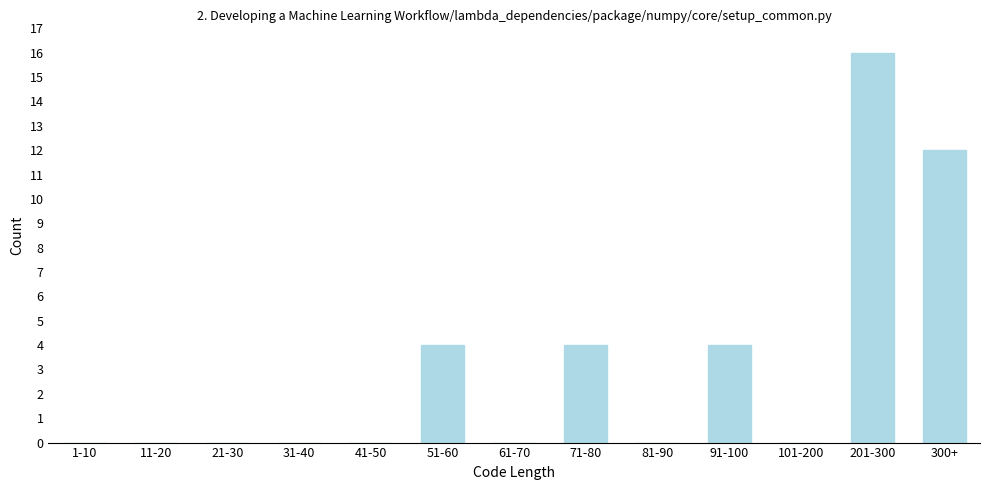

Reading left to right, extract all data points from this chart.

1-10=0	11-20=0	21-30=0	31-40=0	41-50=0	51-60=4	61-70=0	71-80=4	81-90=0	91-100=4	101-200=0	201-300=16	300+=12